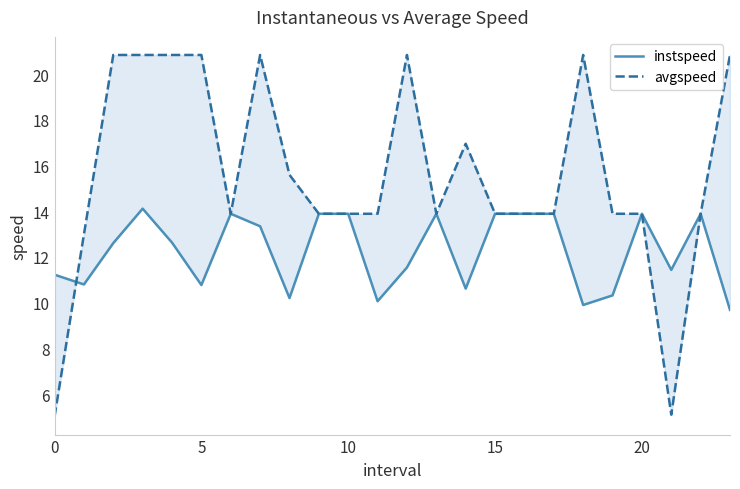

Does the chart display data point markers on the line(s)?

No